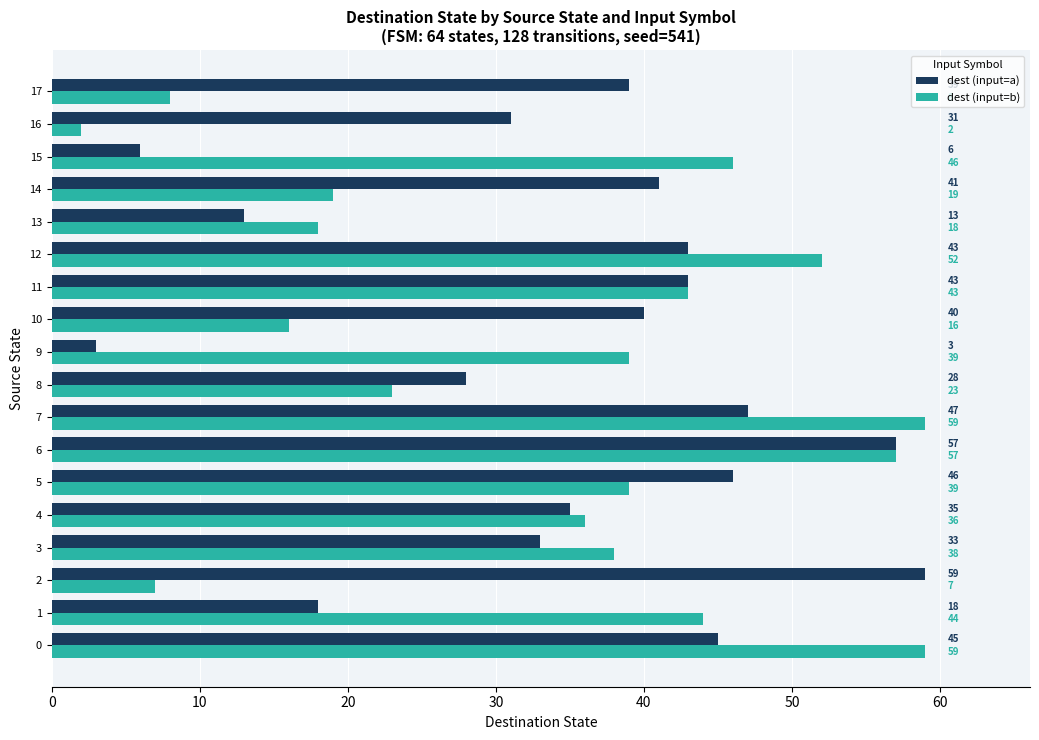

Is it true that dest (input=b) equals 39 at 9?

True